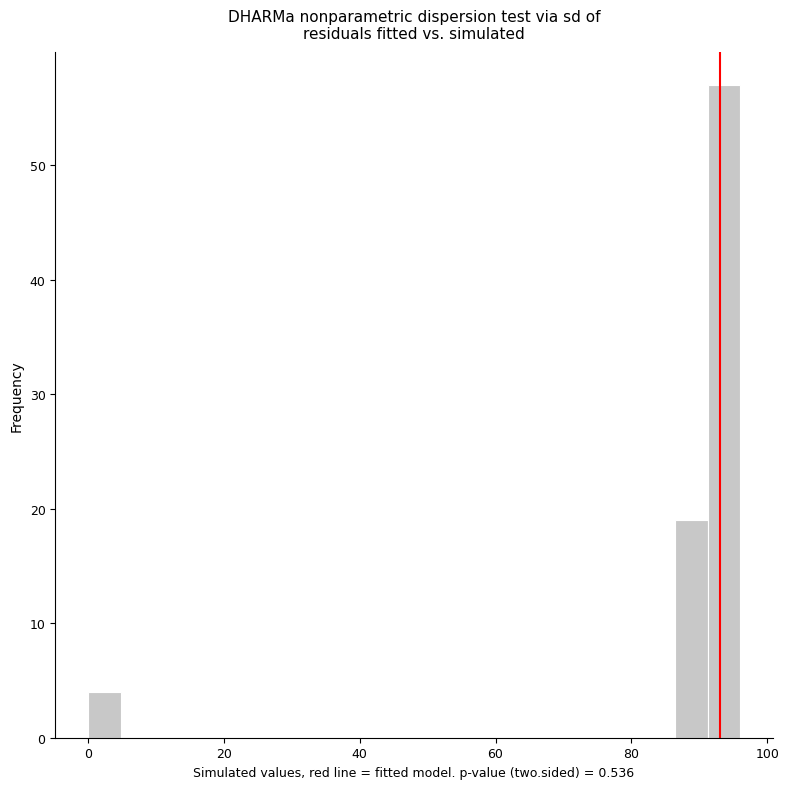

Read against the x-axis, roughly where is the centre of the tallest bar?

94